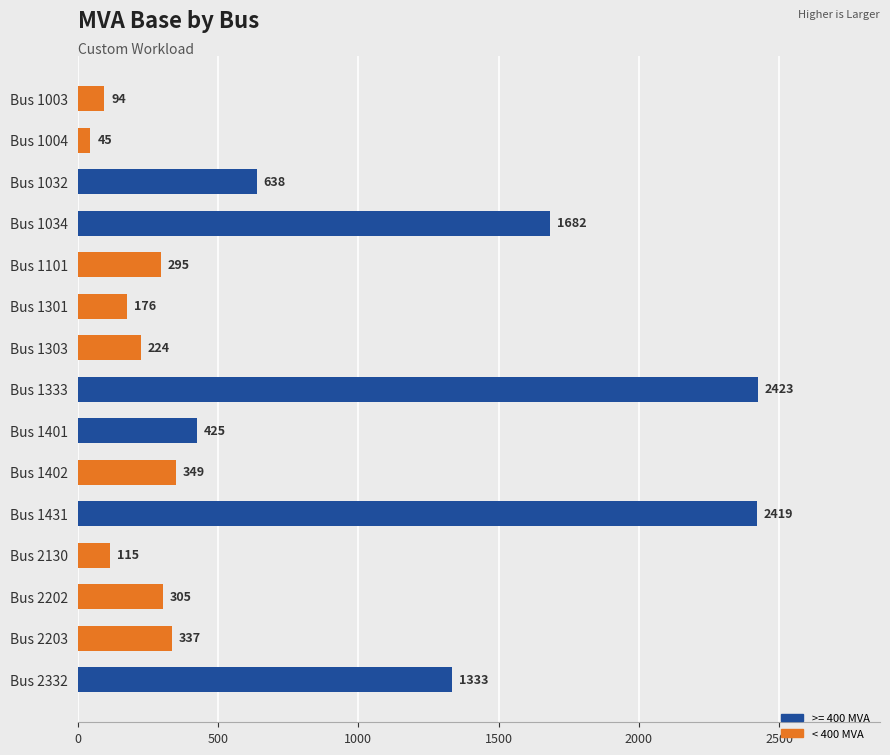

What is the value of the 3rd bar from the top?

638